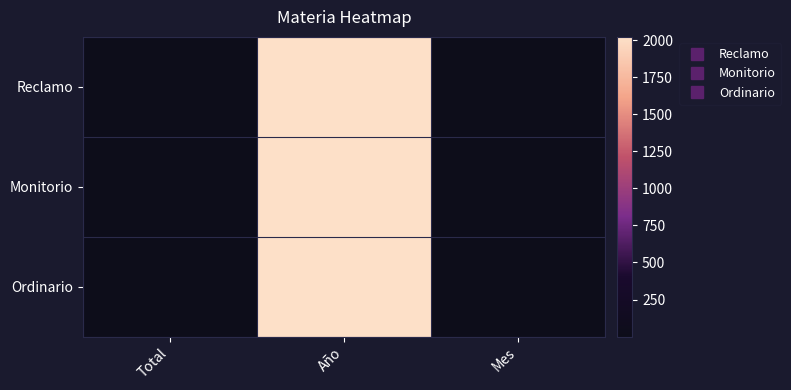

List the series in order of their peak value, lowest first.

Reclamo, Monitorio, Ordinario